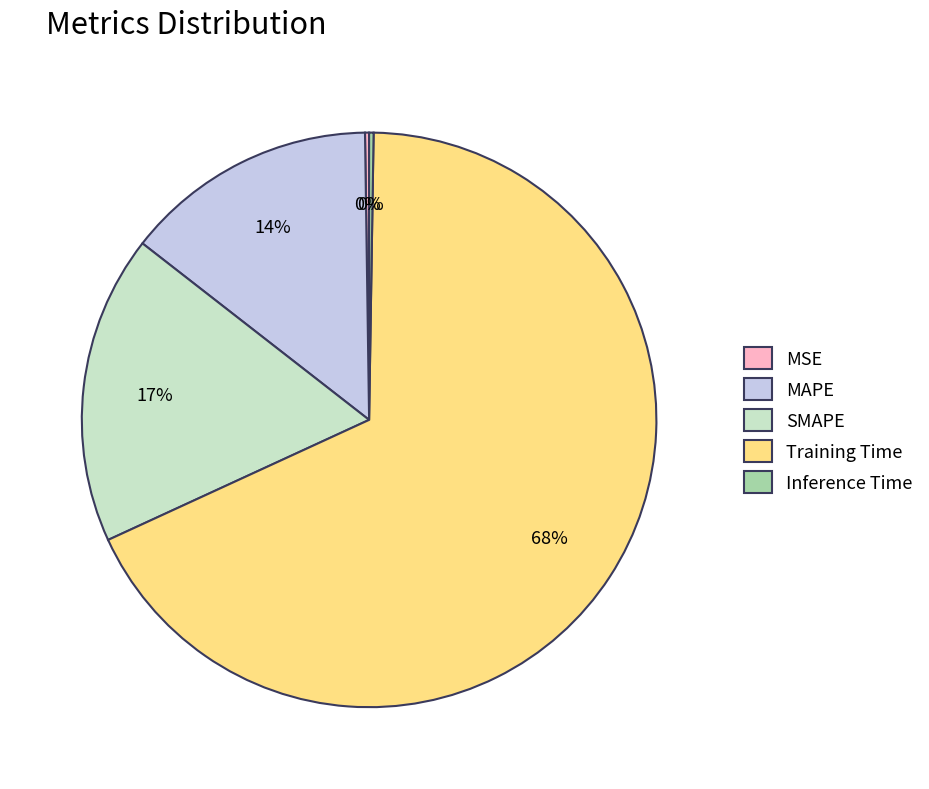

To the nearest percent, what is the average slice percentage?

20%